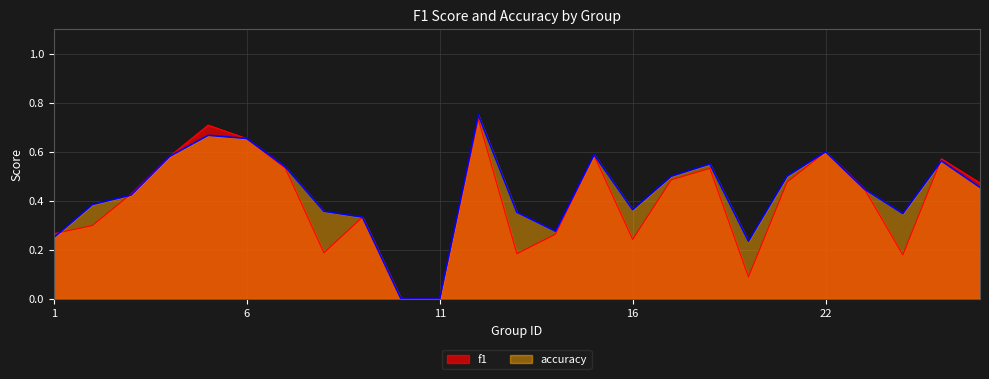

What is the average value of the f1 series?

0.4